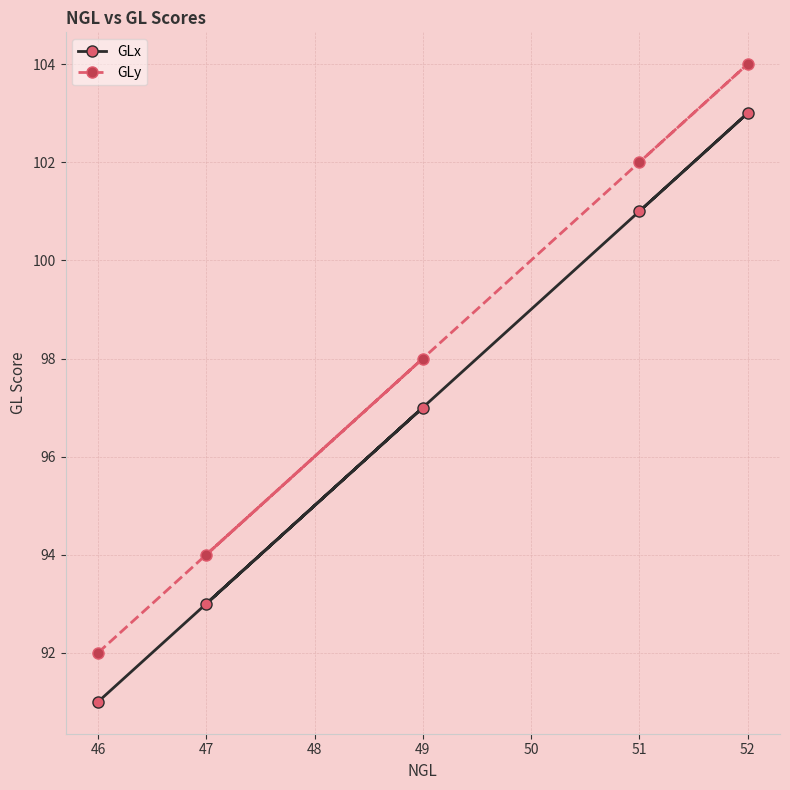

Is it true that GLx equals 101 at 51?

True